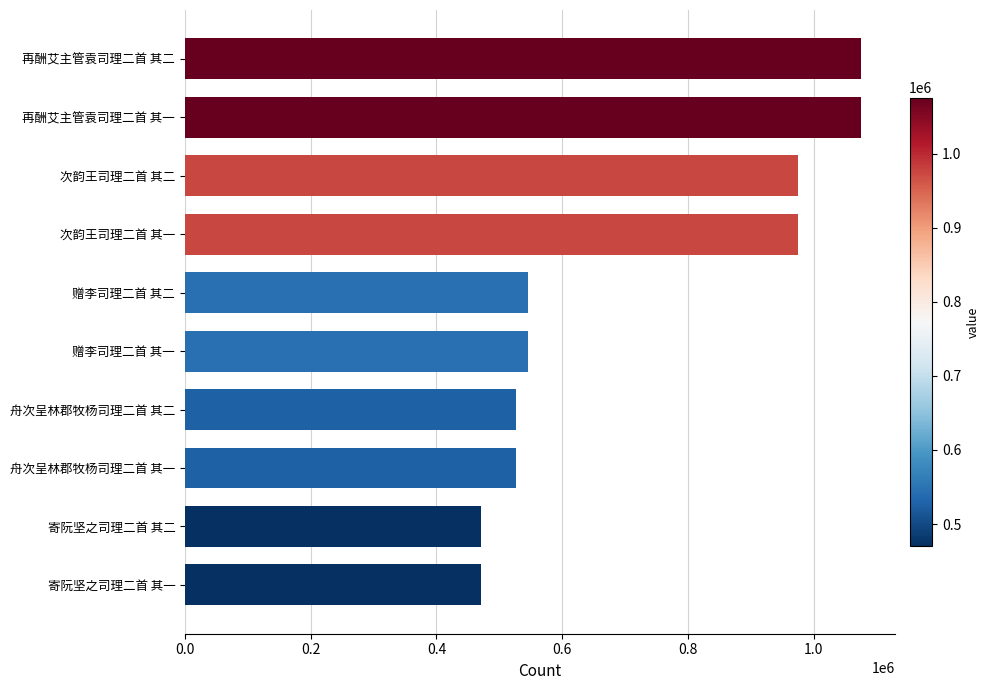

True or false: the data shows 470220 at 寄阮坚之司理二首 其二.

True